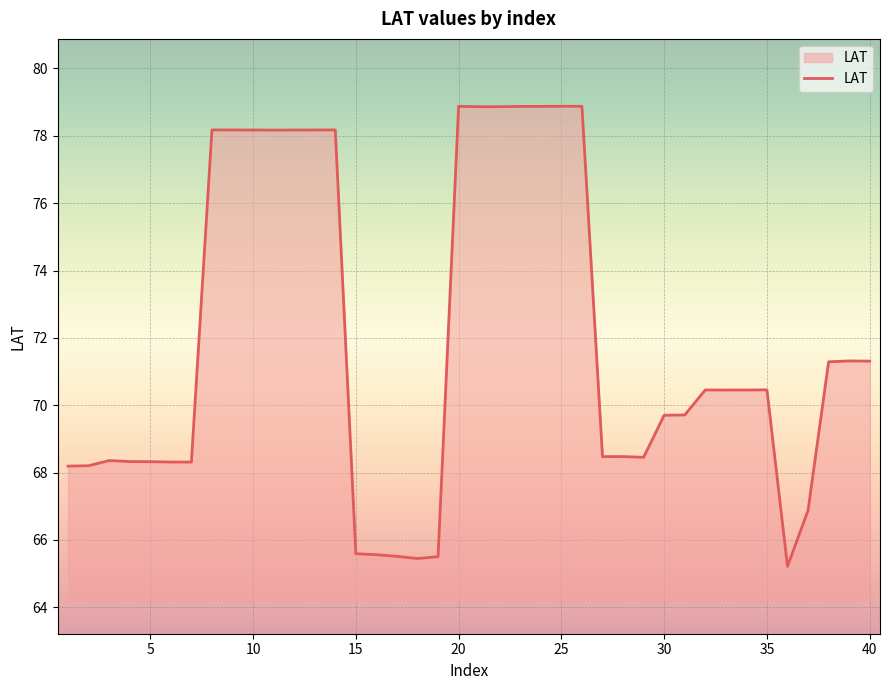

What is the greatest value displayed?

78.9